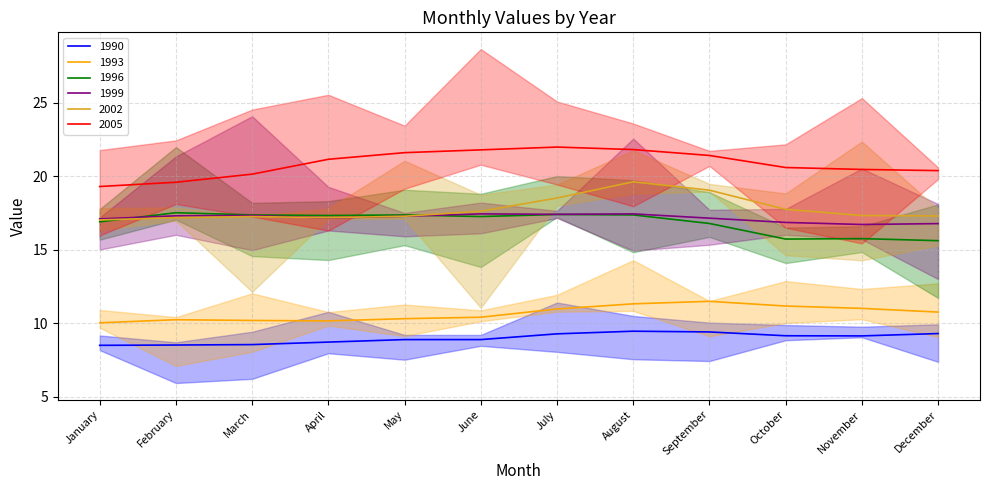

What is the spread (max minus min) of values at November?

11.3